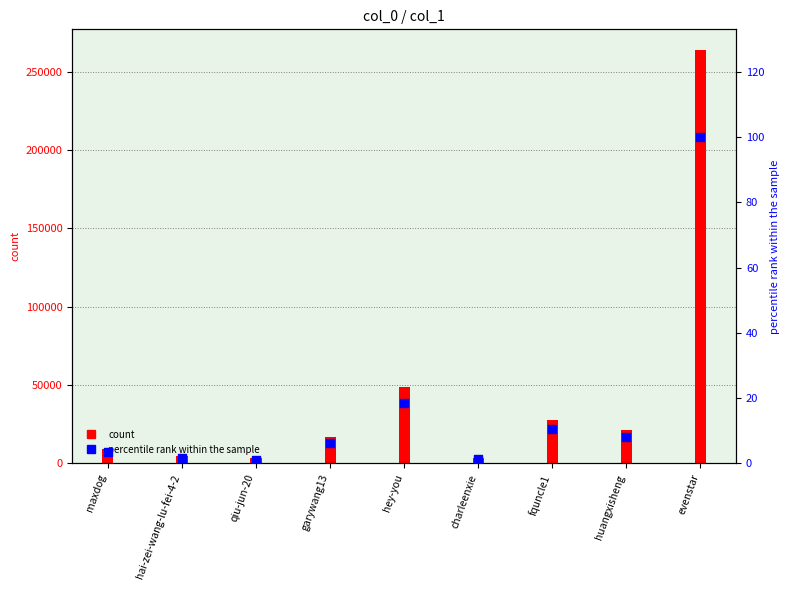

Which series has the largest total across all categories?

col_1